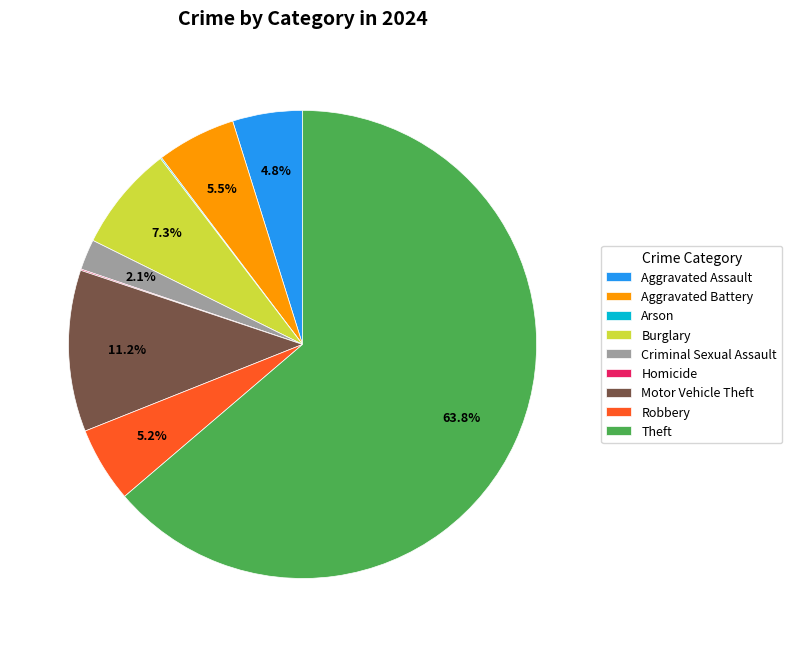

Which category has the biggest portion of the pie?

Theft